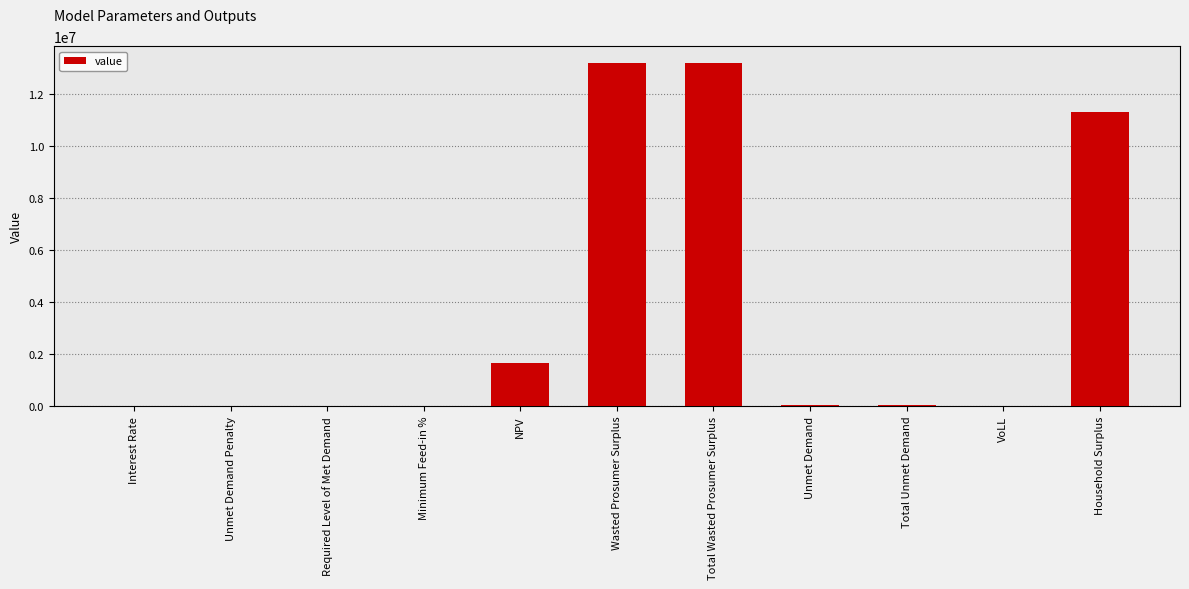

True or false: the data shows 32000.2 at Total Unmet Demand.

True